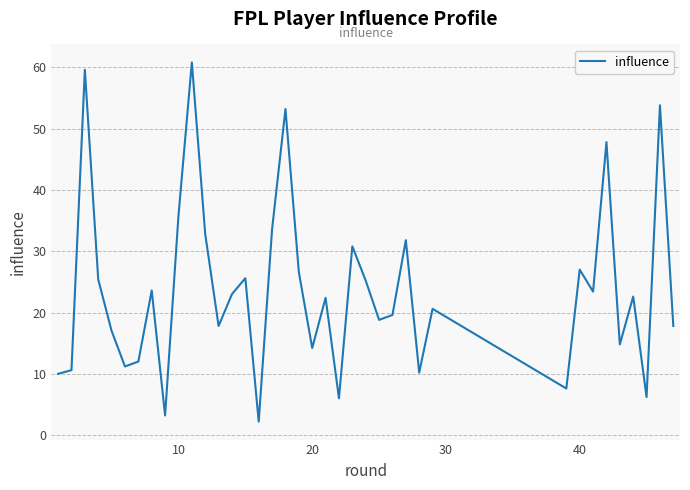

What is the difference between the maximum and minimum values?

58.6